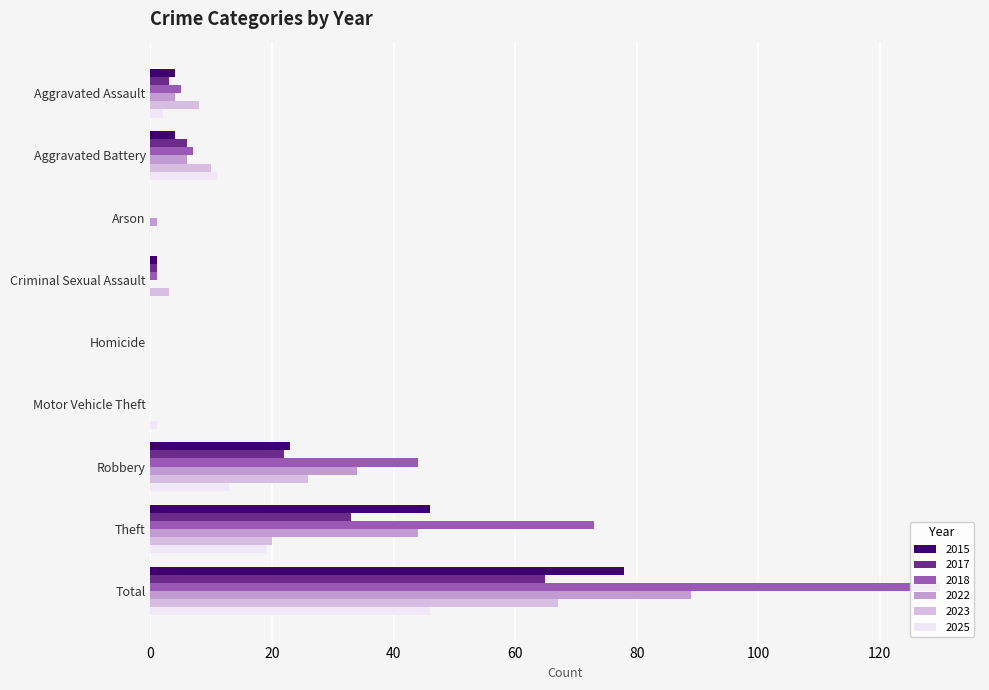

List the labels in order of 2022 value, largest first.

Total, Theft, Robbery, Aggravated Battery, Aggravated Assault, Arson, Criminal Sexual Assault, Homicide, Motor Vehicle Theft